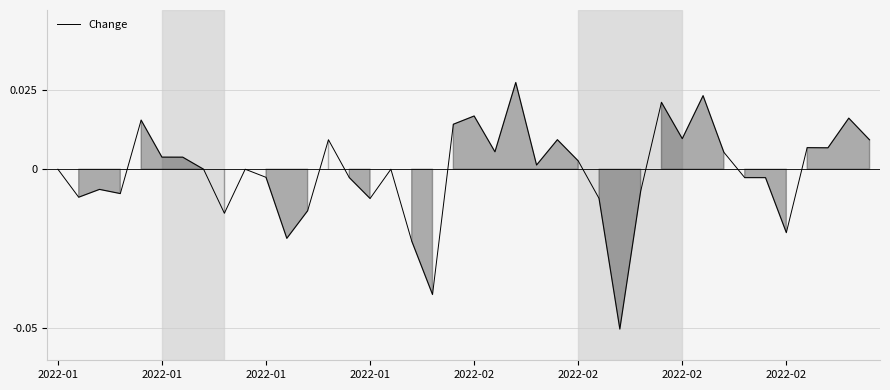

Where is the first local minimum?

2022-01